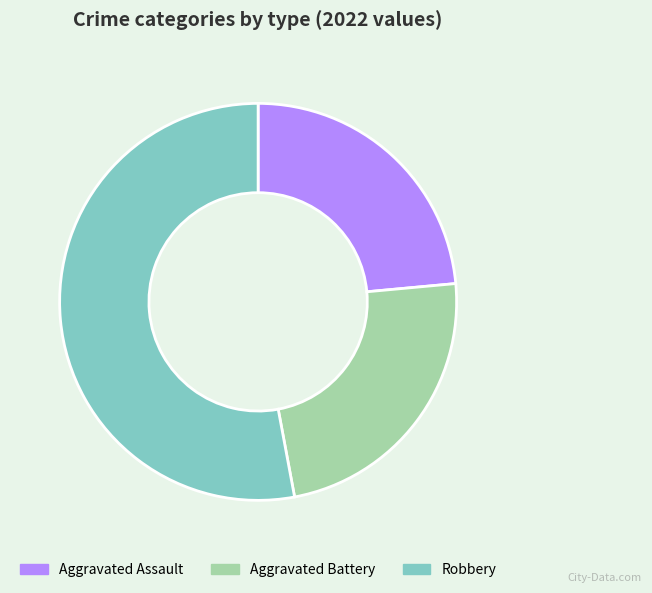

Is it true that Robbery is 53% of the pie?

True